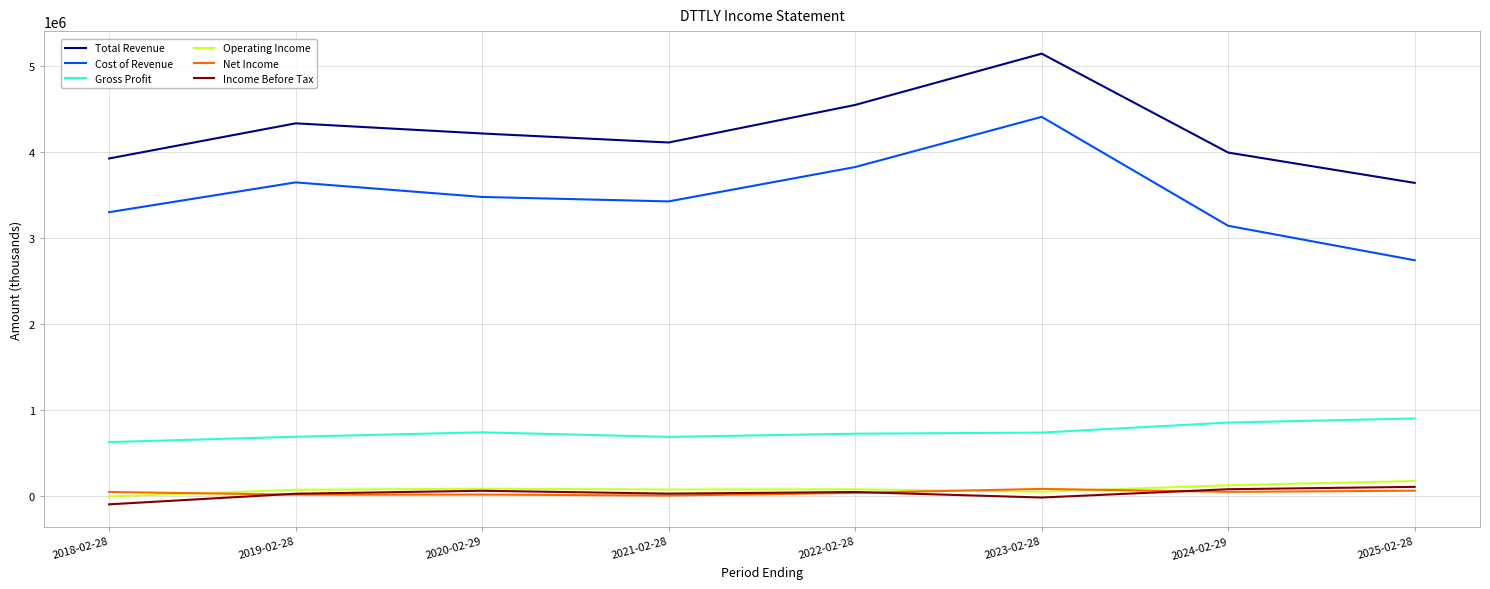

Count the number of categories in the chart.

8